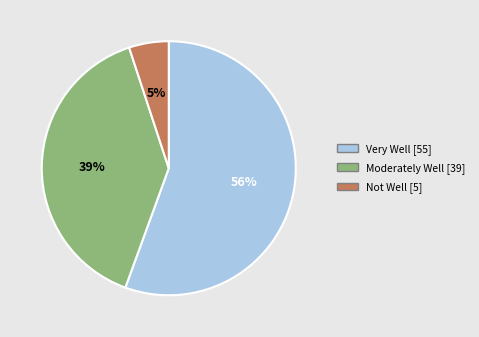

To the nearest percent, what is the average slice percentage?

33%